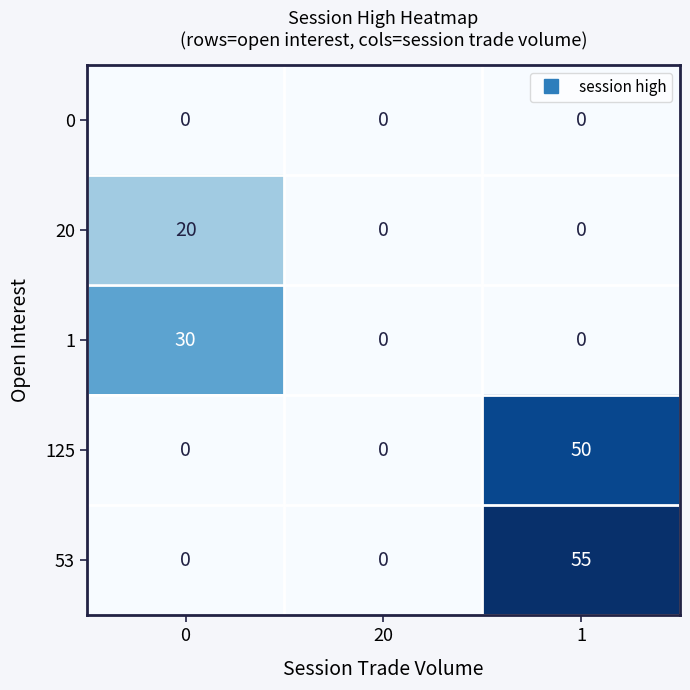

Count the number of data series in this chart.

5